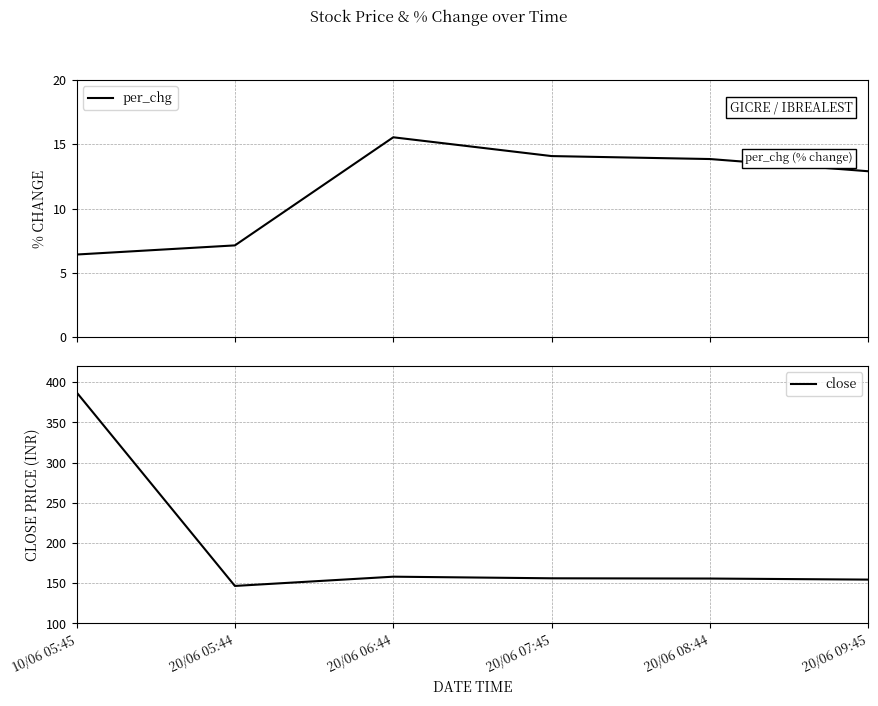

Reading left to right, what are all the values shown in this chart?

per_chg: 10/06 05:45=6.4	20/06 05:44=7.1	20/06 06:44=15.5	20/06 07:45=14.1	20/06 08:44=13.8	20/06 09:45=12.9
close: 10/06 05:45=387.4	20/06 05:44=146.7	20/06 06:44=158.2	20/06 07:45=156.2	20/06 08:44=155.9	20/06 09:45=154.6